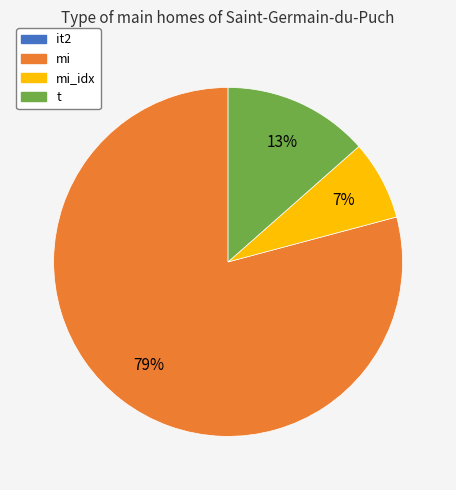

What is the largest slice in the pie chart?

mi